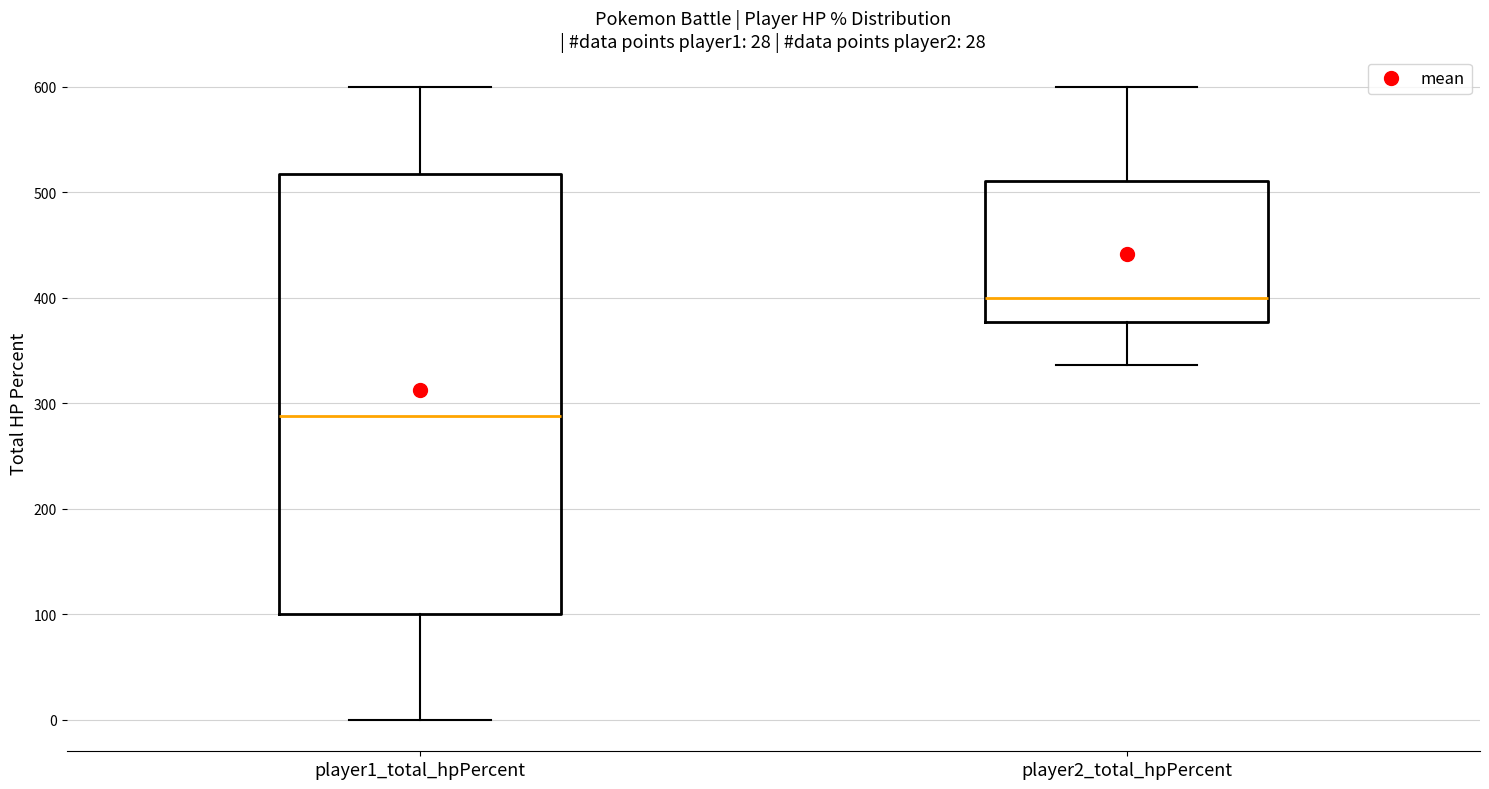

Where does the lower whisker of the box for player2_total_hpPercent end on the y-axis? The values are not printed on the chart, so give them approximately, as read against the axis.

340